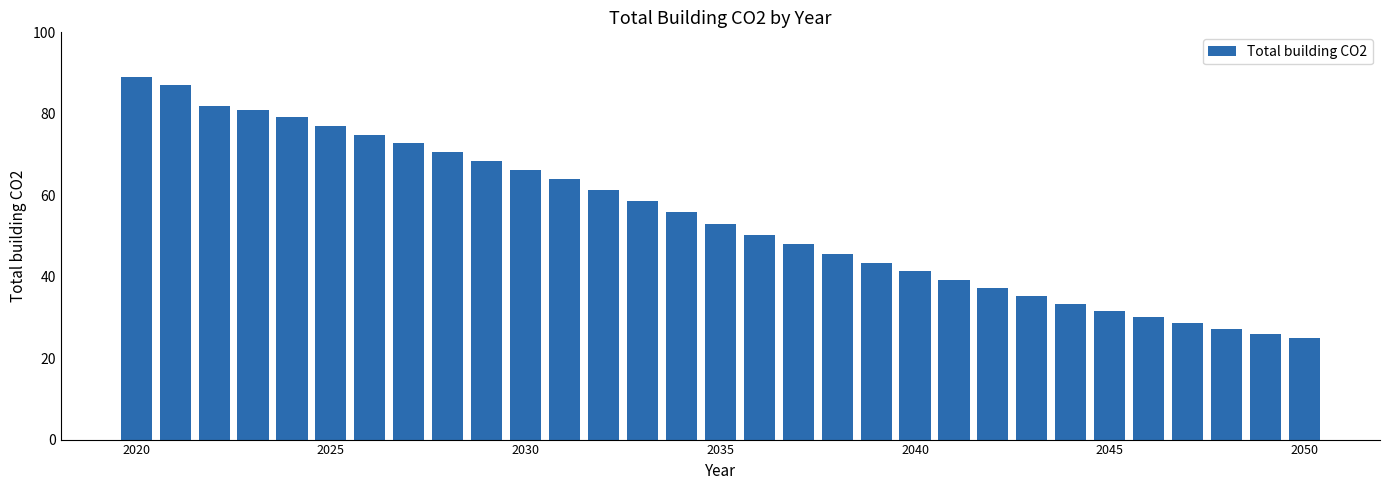

What is the sum of all values?

1682.7